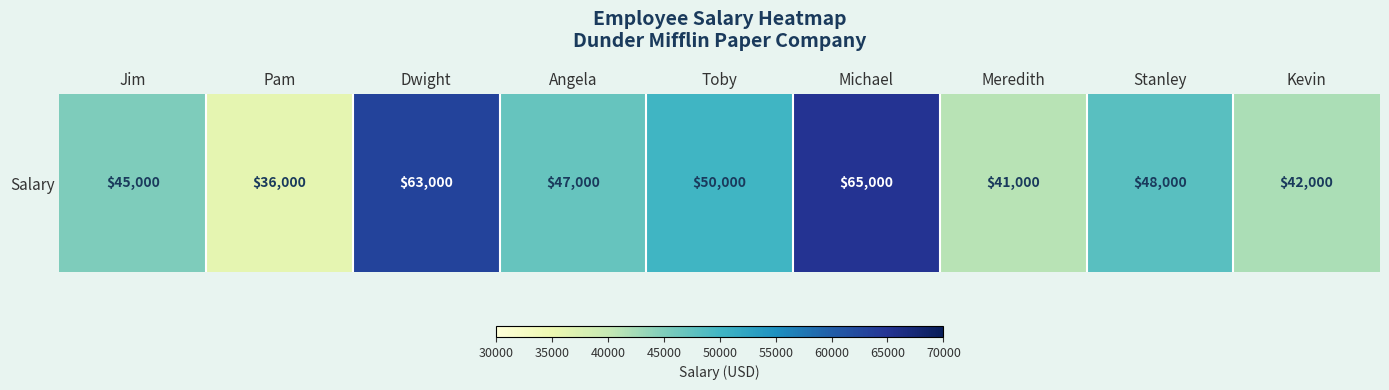

Which label corresponds to the largest value in the chart?

Michael